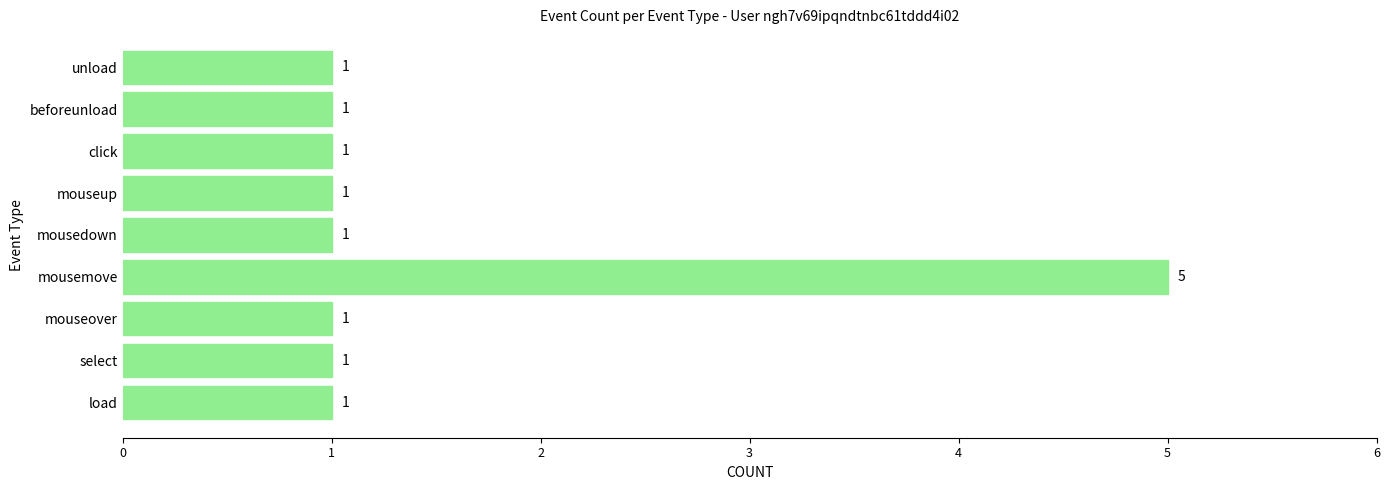

How many bars are there in total?

9